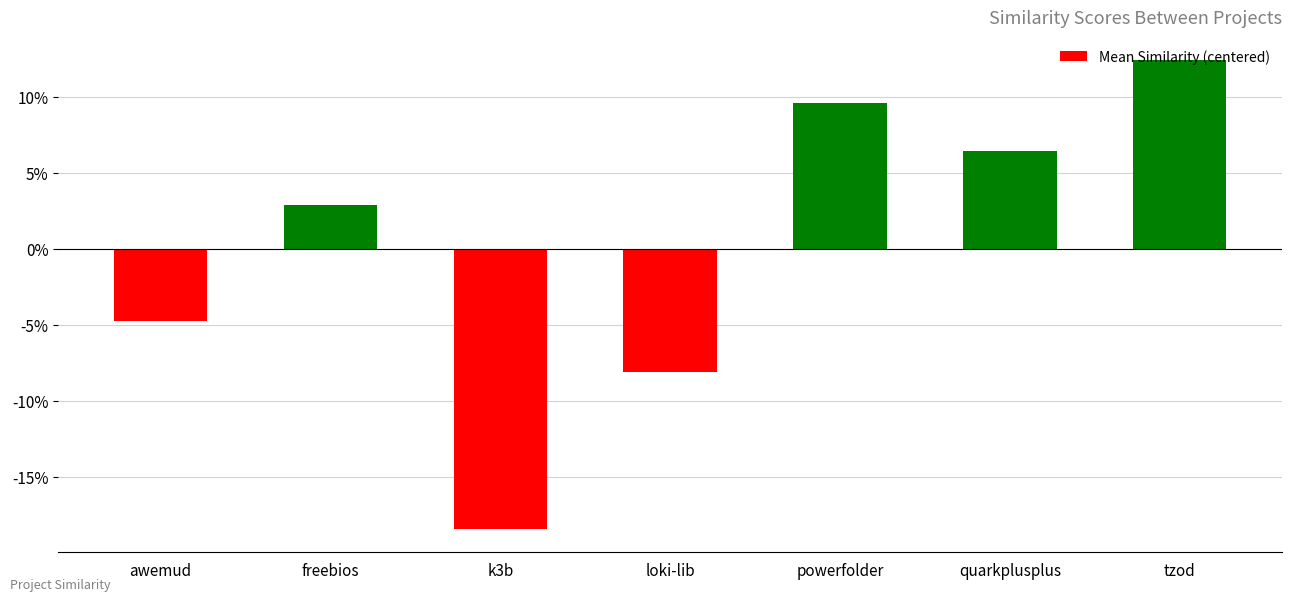

What is the value of the 7th bar from the left?

0.1